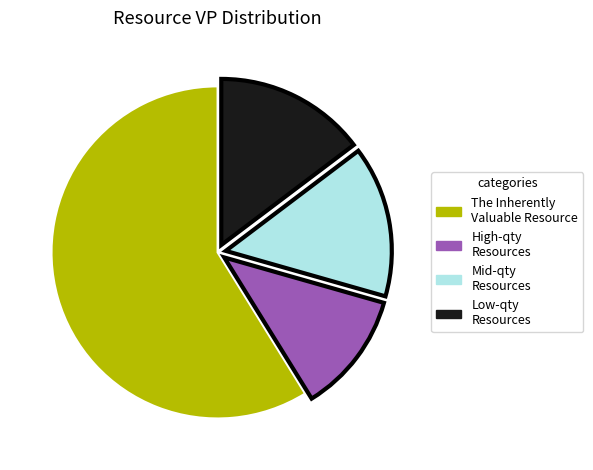

Is there a majority slice in this chart?

Yes